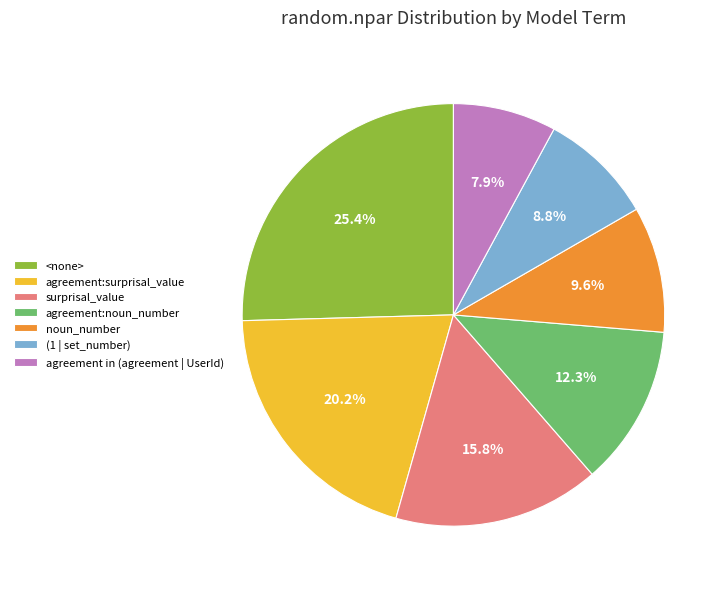

To the nearest percent, what is the combined percentage of agreement:surprisal_value and (1 | set_number)?

29%